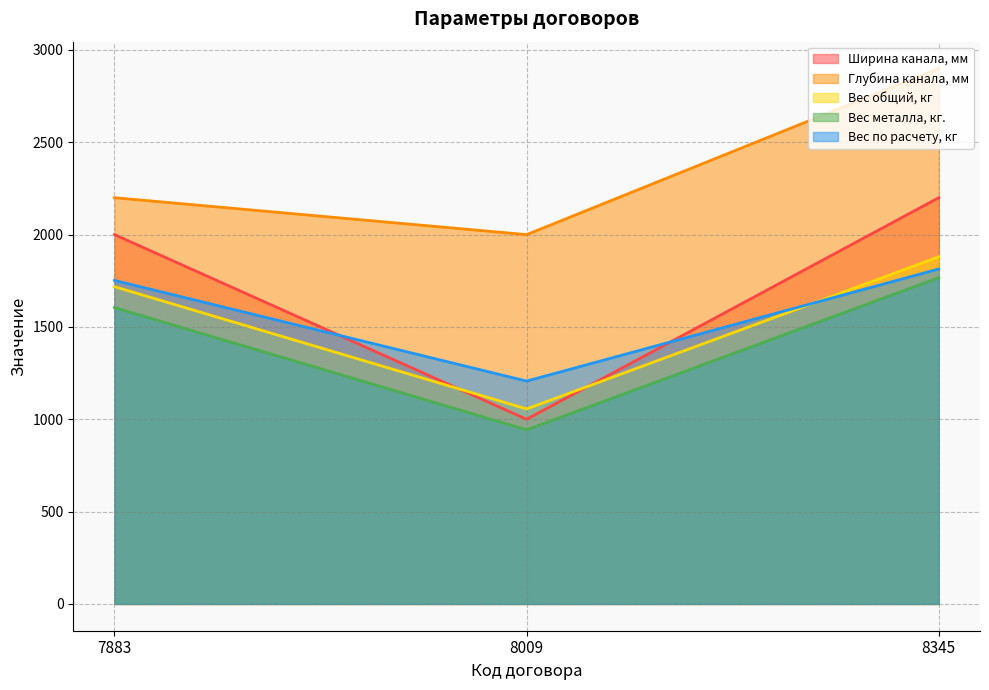

Which category has the lowest value in the Вес металла, кг. series?

8009